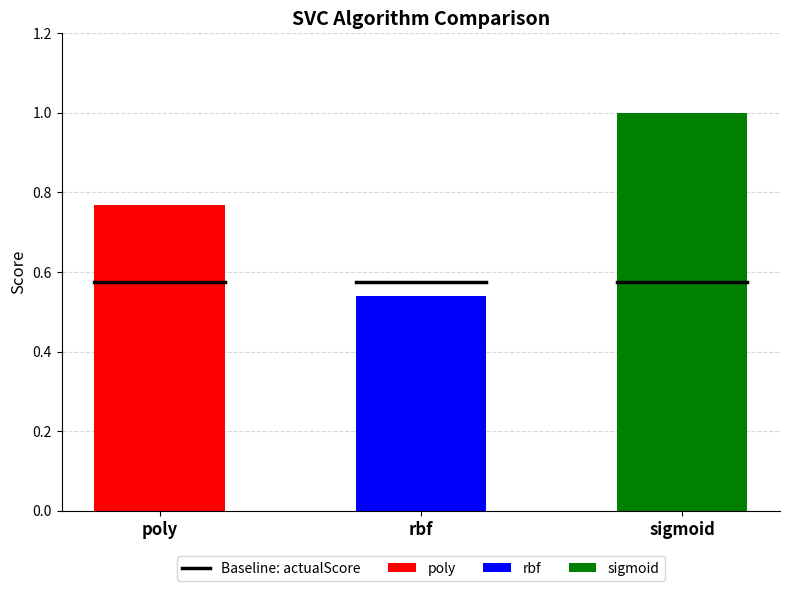

How many groups of bars are there?

3